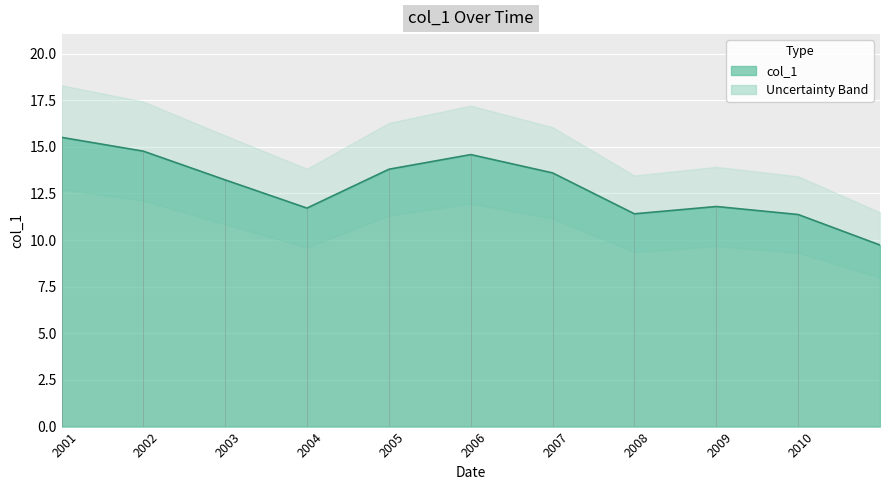

At which category does the chart reach its minimum across all series?

2010-10-15